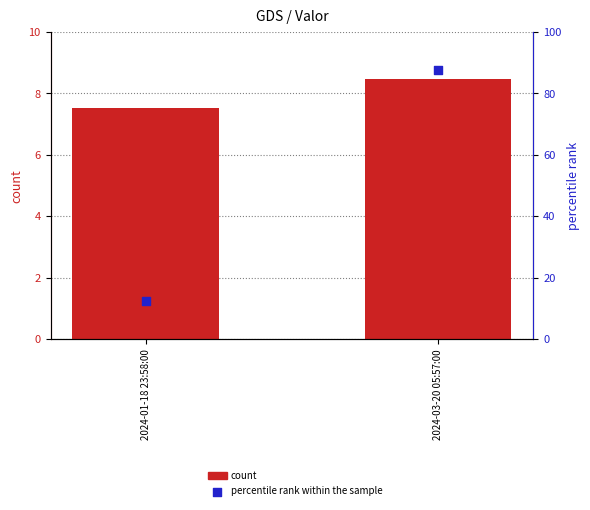

At which category is the sum across all series the highest?

2024-03-20 05:57:00